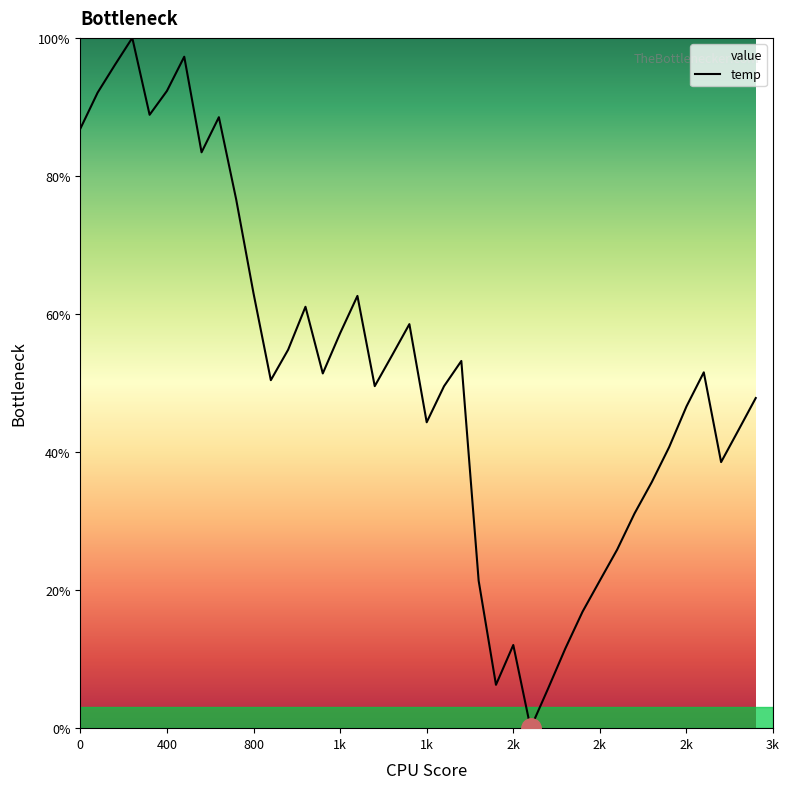

How many points are higher than both their immediate neighbors (excluding endpoints)?

9